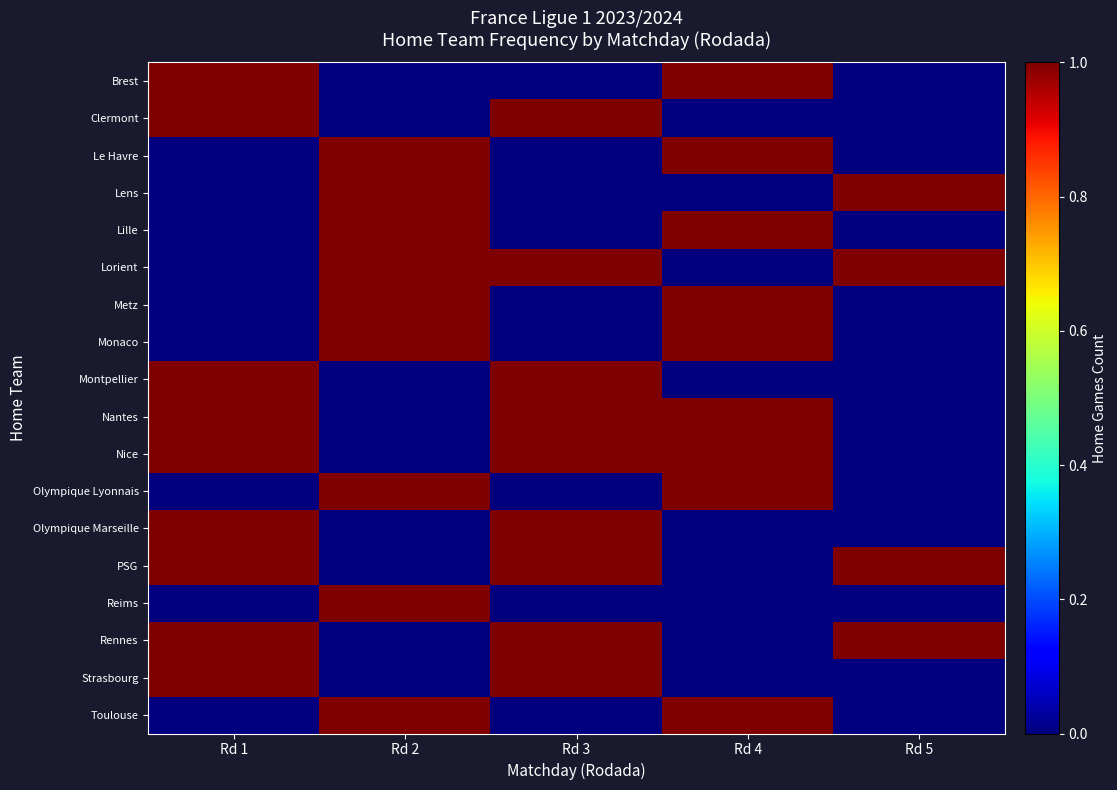

Reading right to left, what are all the values shown in this chart?

row_0: Rd 5=0	Rd 4=1	Rd 3=0	Rd 2=0	Rd 1=1
row_1: Rd 5=0	Rd 4=0	Rd 3=1	Rd 2=0	Rd 1=1
row_2: Rd 5=0	Rd 4=1	Rd 3=0	Rd 2=1	Rd 1=0
row_3: Rd 5=1	Rd 4=0	Rd 3=0	Rd 2=1	Rd 1=0
row_4: Rd 5=0	Rd 4=1	Rd 3=0	Rd 2=1	Rd 1=0
row_5: Rd 5=1	Rd 4=0	Rd 3=1	Rd 2=1	Rd 1=0
row_6: Rd 5=0	Rd 4=1	Rd 3=0	Rd 2=1	Rd 1=0
row_7: Rd 5=0	Rd 4=1	Rd 3=0	Rd 2=1	Rd 1=0
row_8: Rd 5=0	Rd 4=0	Rd 3=1	Rd 2=0	Rd 1=1
row_9: Rd 5=0	Rd 4=1	Rd 3=1	Rd 2=0	Rd 1=1
row_10: Rd 5=0	Rd 4=1	Rd 3=1	Rd 2=0	Rd 1=1
row_11: Rd 5=0	Rd 4=1	Rd 3=0	Rd 2=1	Rd 1=0
row_12: Rd 5=0	Rd 4=0	Rd 3=1	Rd 2=0	Rd 1=1
row_13: Rd 5=1	Rd 4=0	Rd 3=1	Rd 2=0	Rd 1=1
row_14: Rd 5=0	Rd 4=0	Rd 3=0	Rd 2=1	Rd 1=0
row_15: Rd 5=1	Rd 4=0	Rd 3=1	Rd 2=0	Rd 1=1
row_16: Rd 5=0	Rd 4=0	Rd 3=1	Rd 2=0	Rd 1=1
row_17: Rd 5=0	Rd 4=1	Rd 3=0	Rd 2=1	Rd 1=0